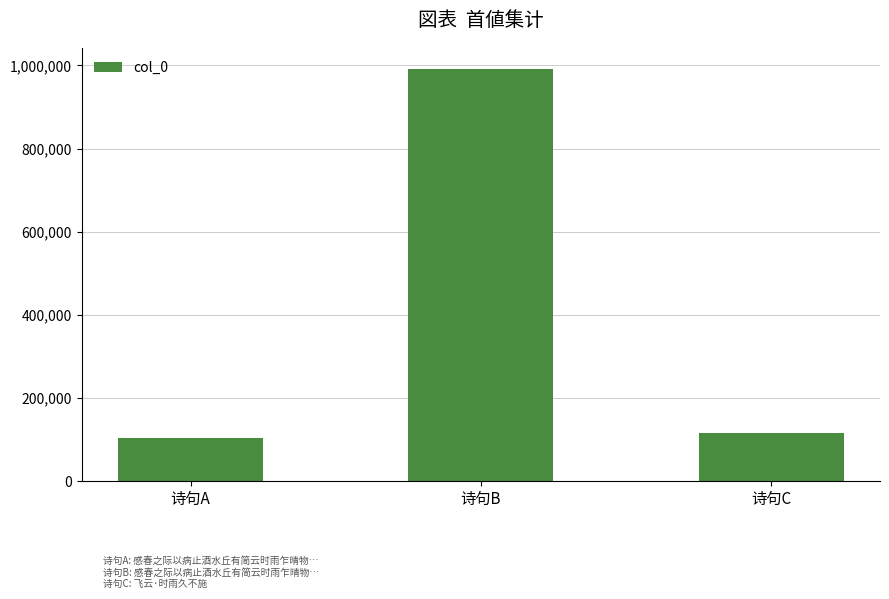

Rank the categories by value from lowest to highest.

诗句A, 诗句C, 诗句B